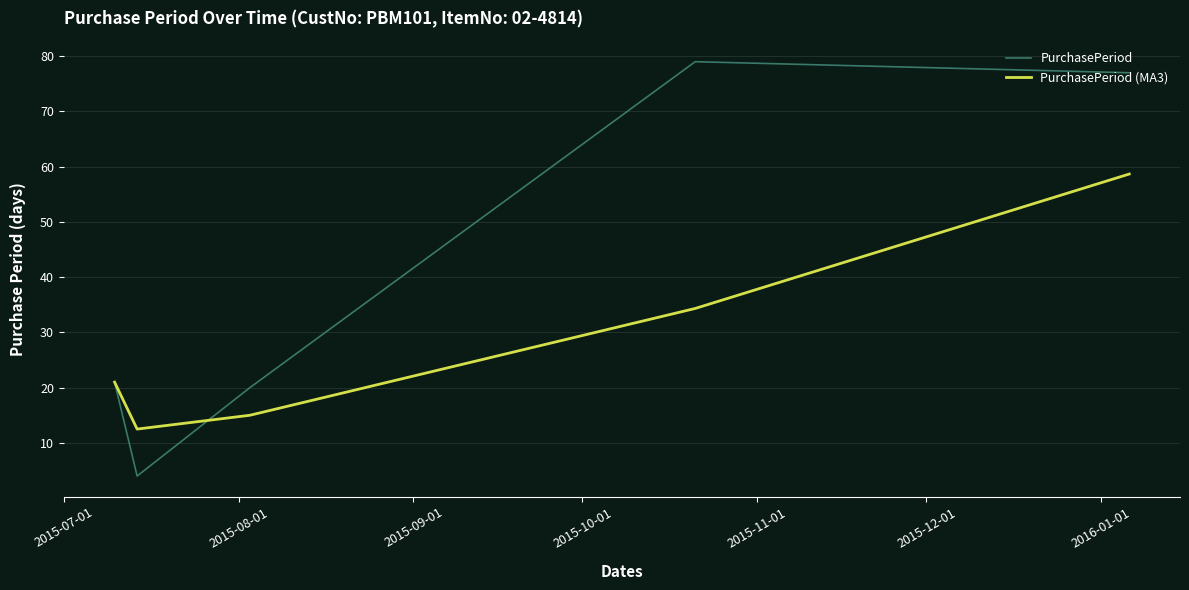

Which series ends up on top after the final intersection of PurchasePeriod and PurchasePeriod (MA3)?

PurchasePeriod